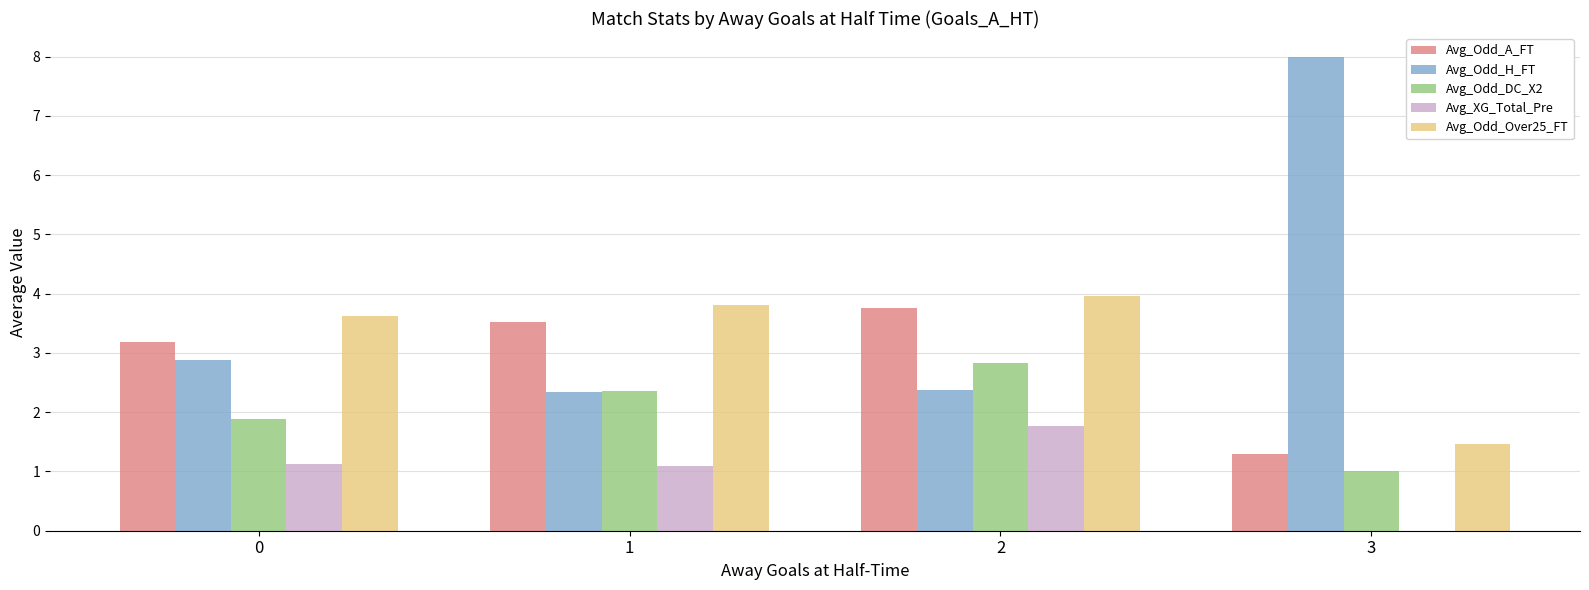

Is the value of Avg_XG_Total_Pre at 1 greater than the value of Avg_Odd_Over25_FT at 0?

No